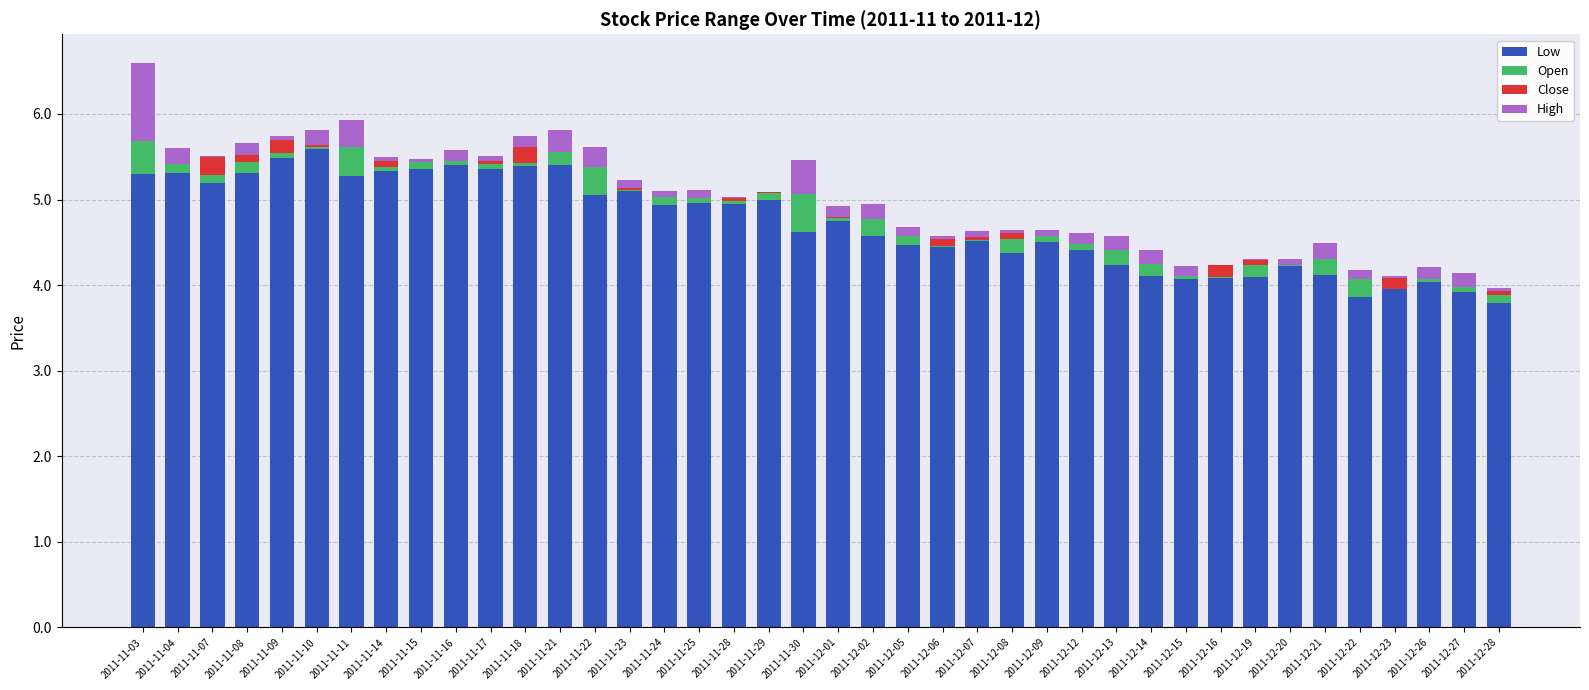

What is the total value across all series at 2011-11-11?

5.9